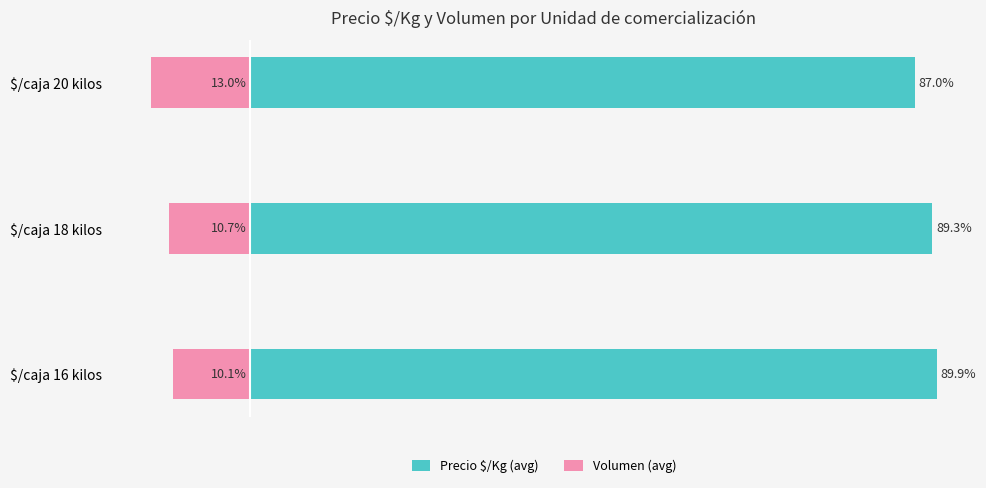

What is the minimum value shown in the chart?

-13.0